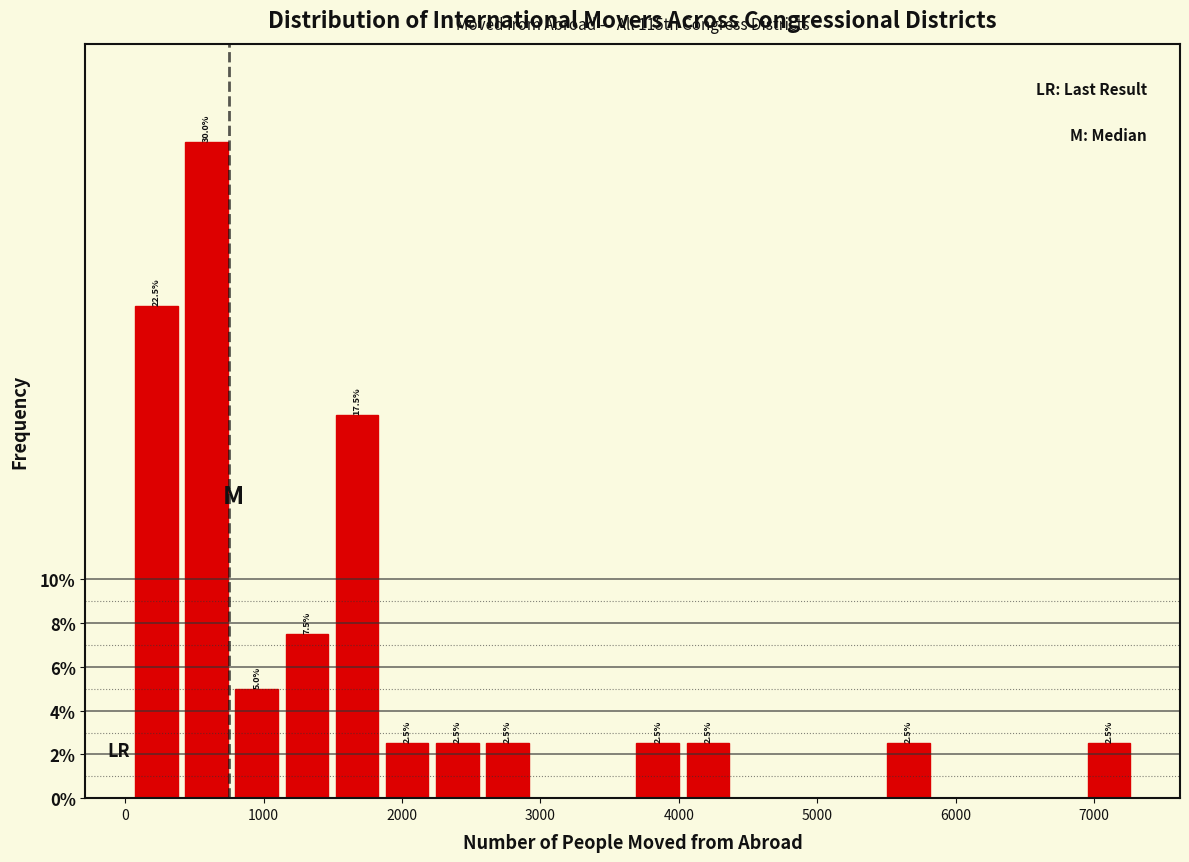

Read against the x-axis, roughly where is the centre of the tallest bar?

600